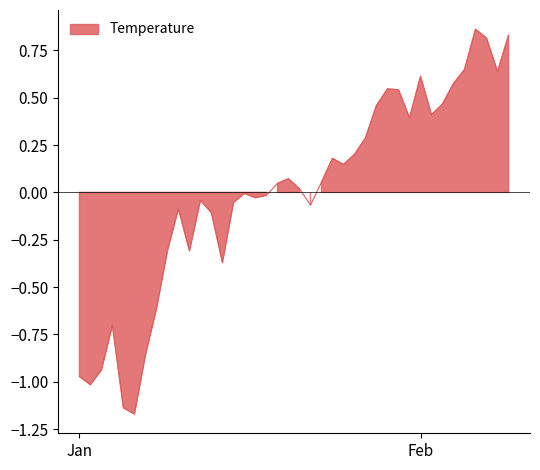

How many lines are shown in the chart?

1